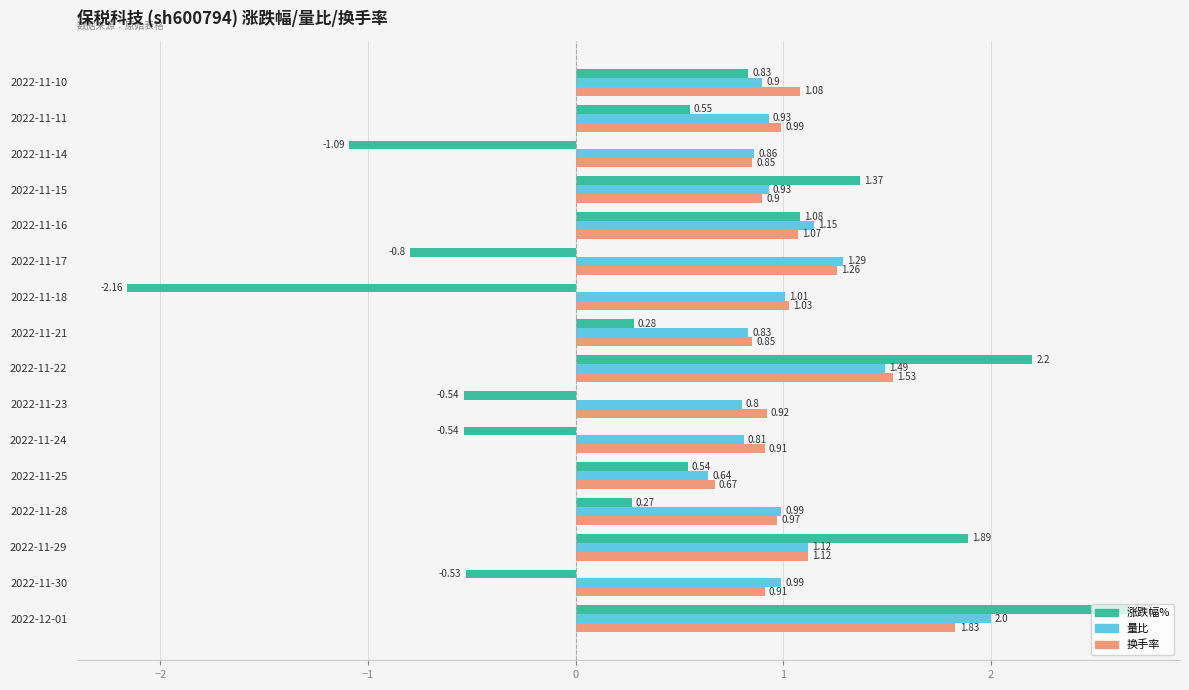

At 2022-11-18, list the series in order from smallest to largest.

涨跌幅%, 量比, 换手率